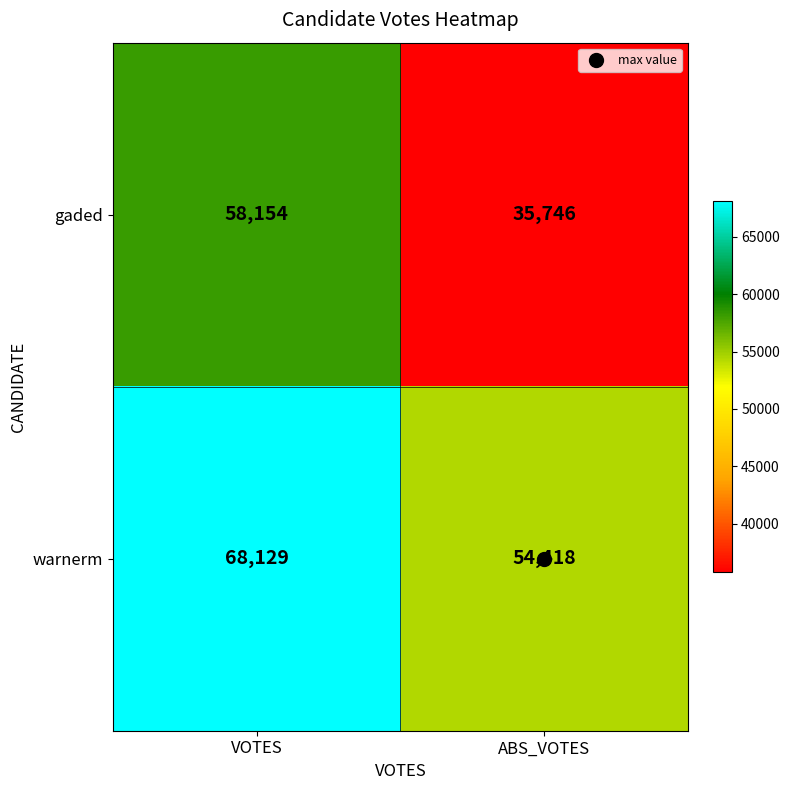

Rank the series by their maximum value, from lowest to highest.

gaded, warnerm